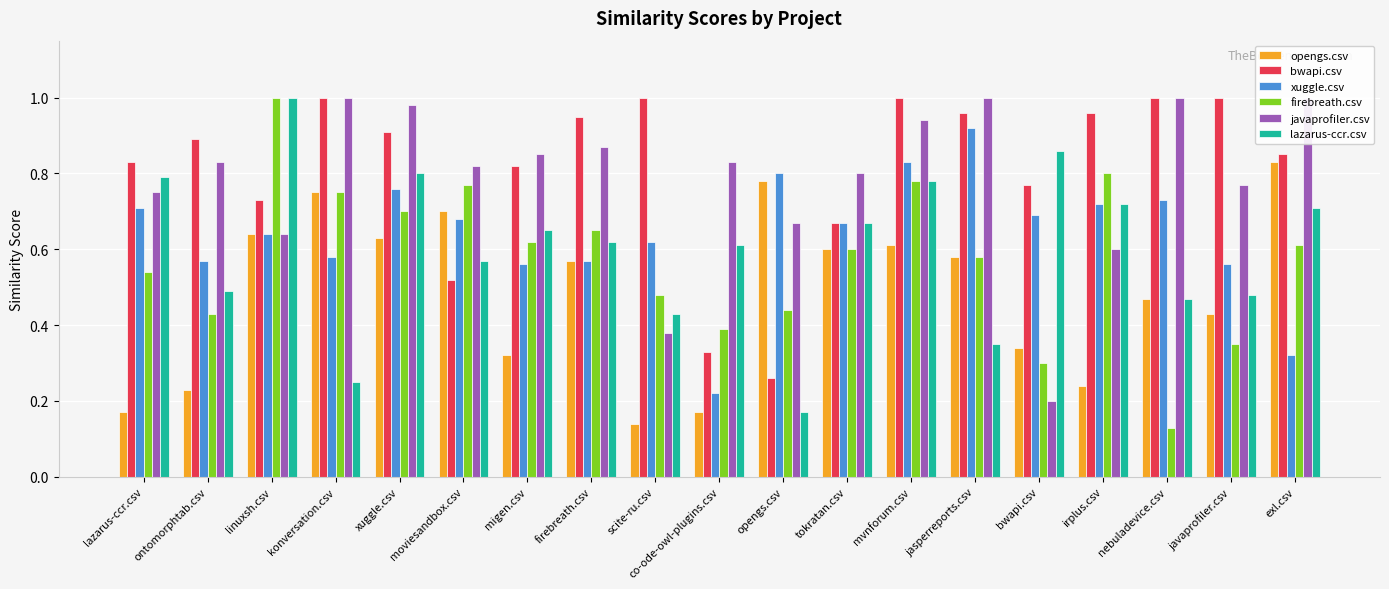

Is the value of opengs.csv at linuxsh.csv greater than the value of bwapi.csv at javaprofiler.csv?

No